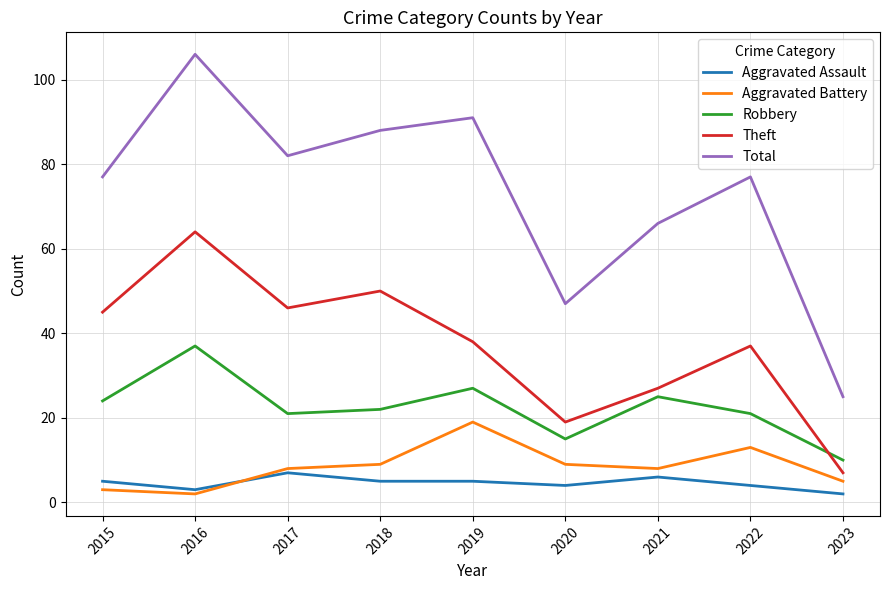

Reading left to right, extract all data points from this chart.

Aggravated Assault: 5	3	7	5	5	4	6	4	2
Aggravated Battery: 3	2	8	9	19	9	8	13	5
Robbery: 24	37	21	22	27	15	25	21	10
Theft: 45	64	46	50	38	19	27	37	7
Total: 77	106	82	88	91	47	66	77	25